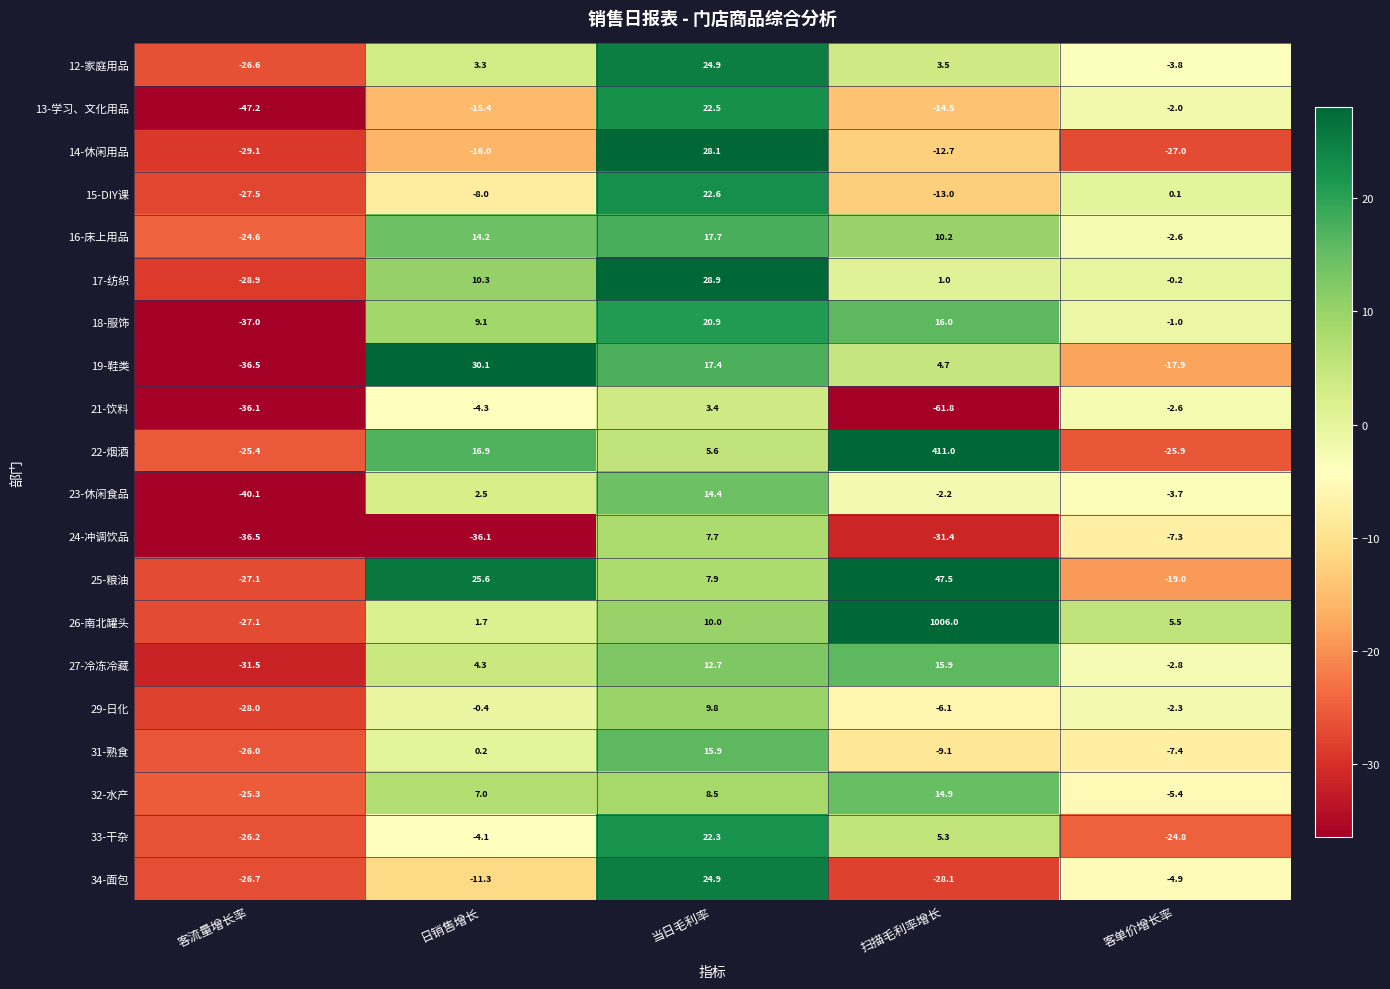

What is the average value of the 22-烟酒 series?

76.4